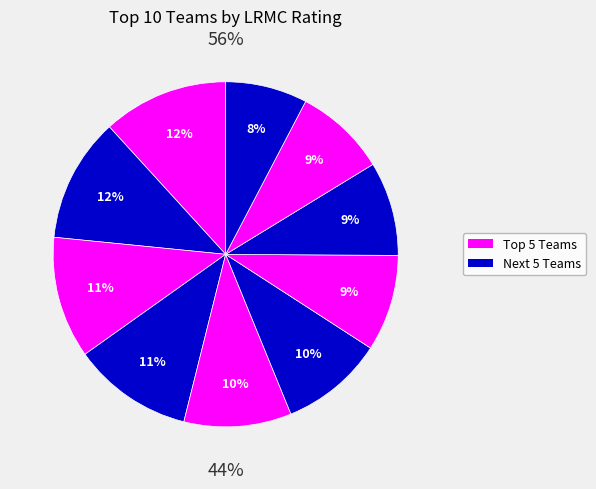

Does any single category account for the majority?

No